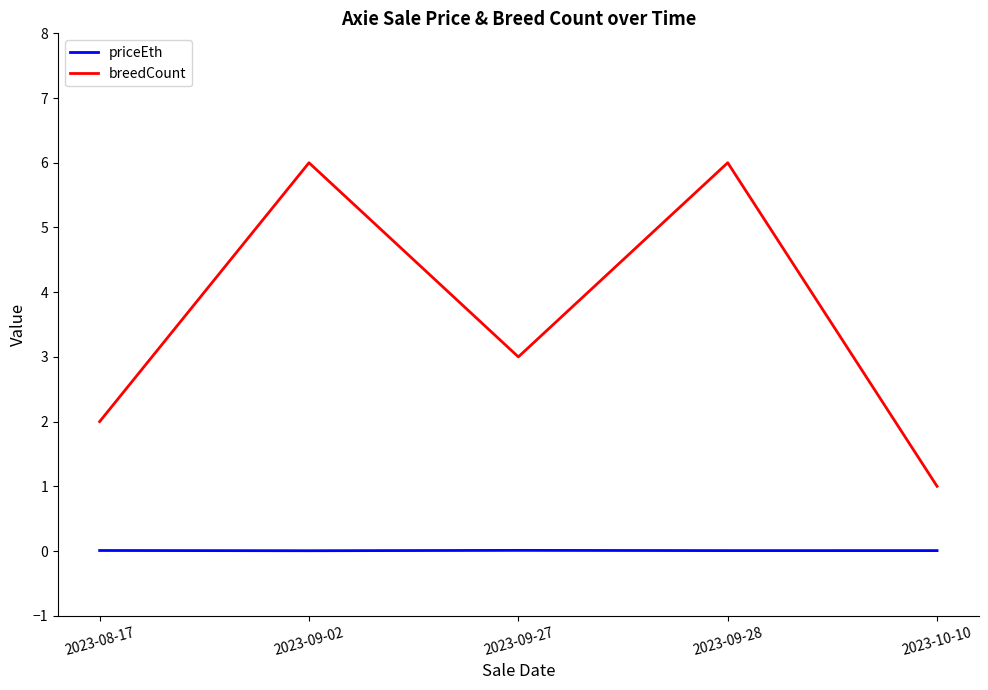

What is the sum of the breedCount values at 2023-09-28 and 2023-08-17?

8.0